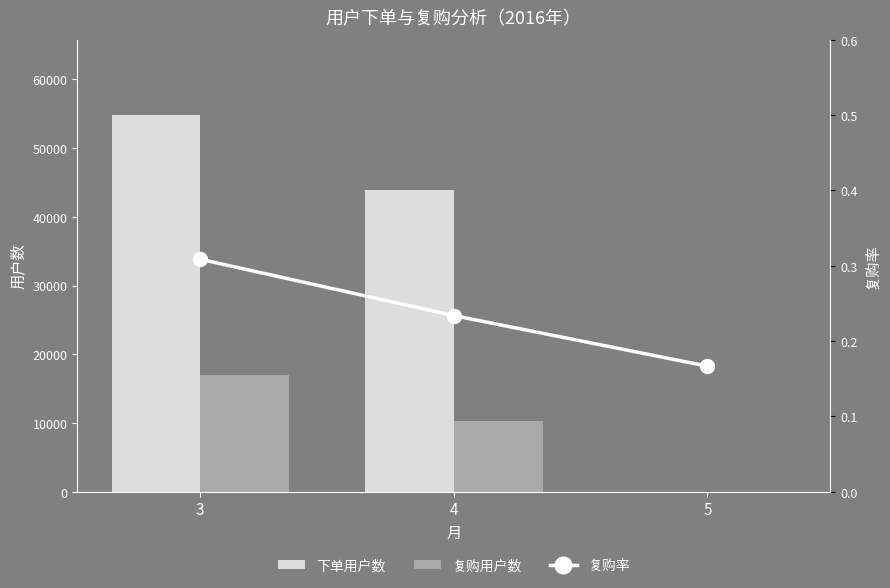

The 复购率 series shows 0.2 at 5. True or false?

True